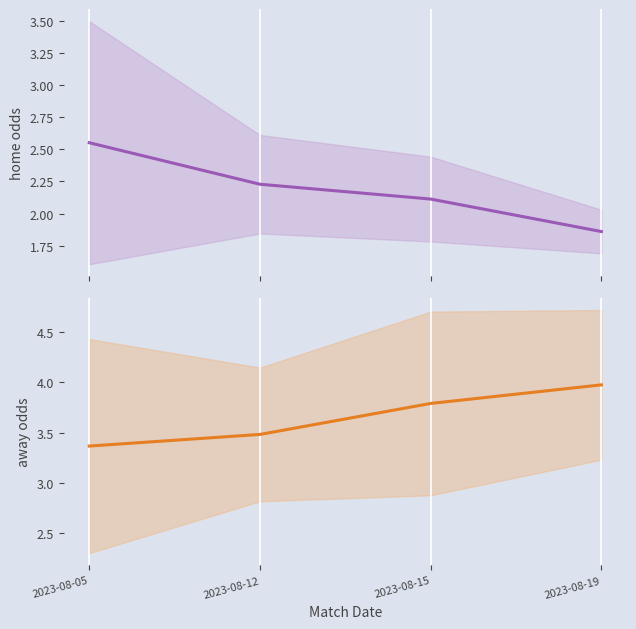

True or false: away_opening_odds has more than 1 points higher than both neighbors.

False